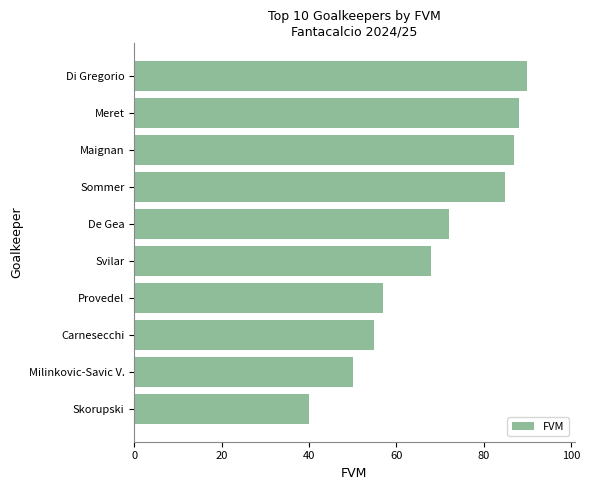

The value at Meret is 88. True or false?

True